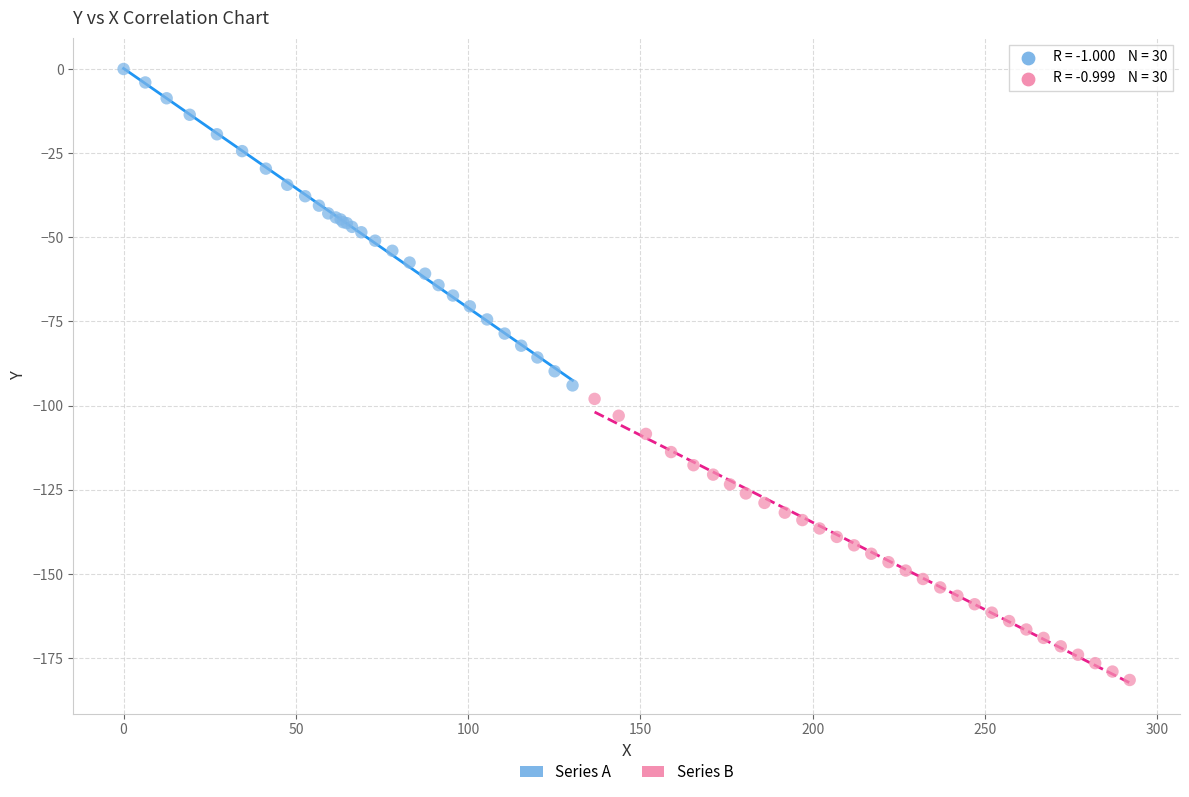

Which series has the widest spread of Y values?

Series A